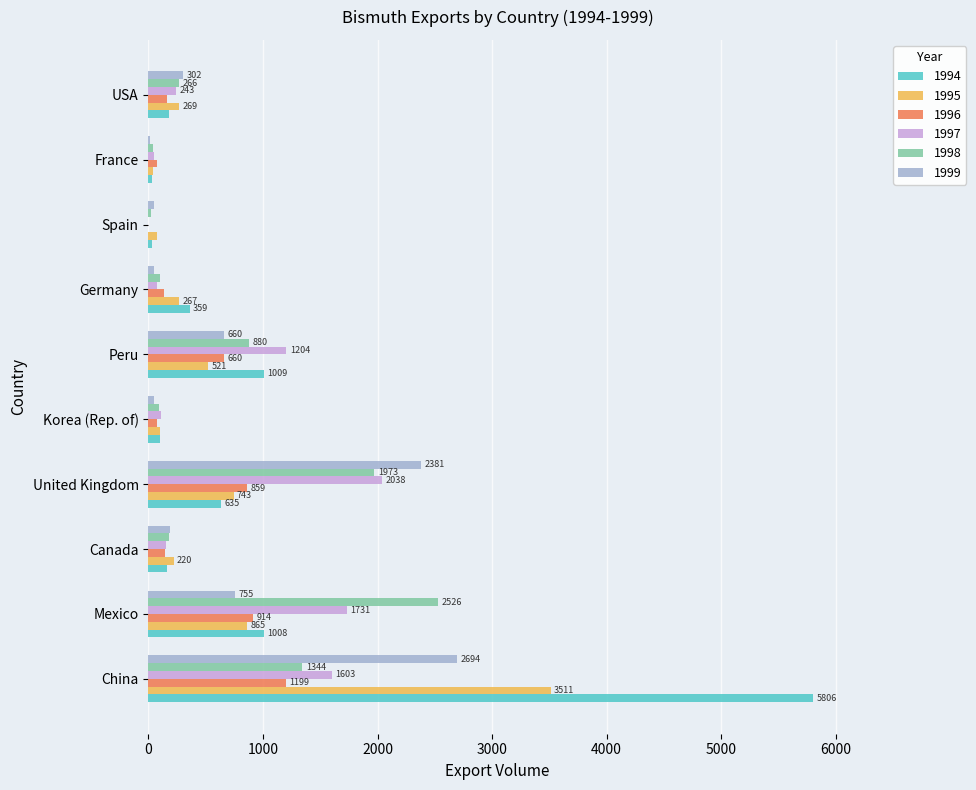

Count the number of categories in the chart.

10